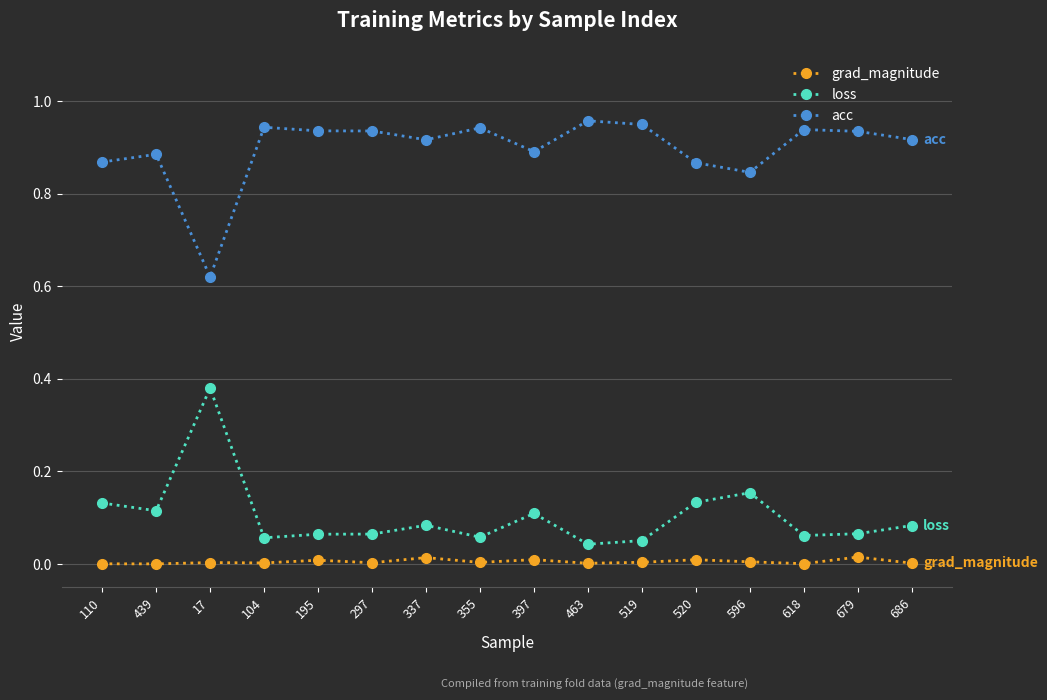

What is the label of the 8th point from the right?

397